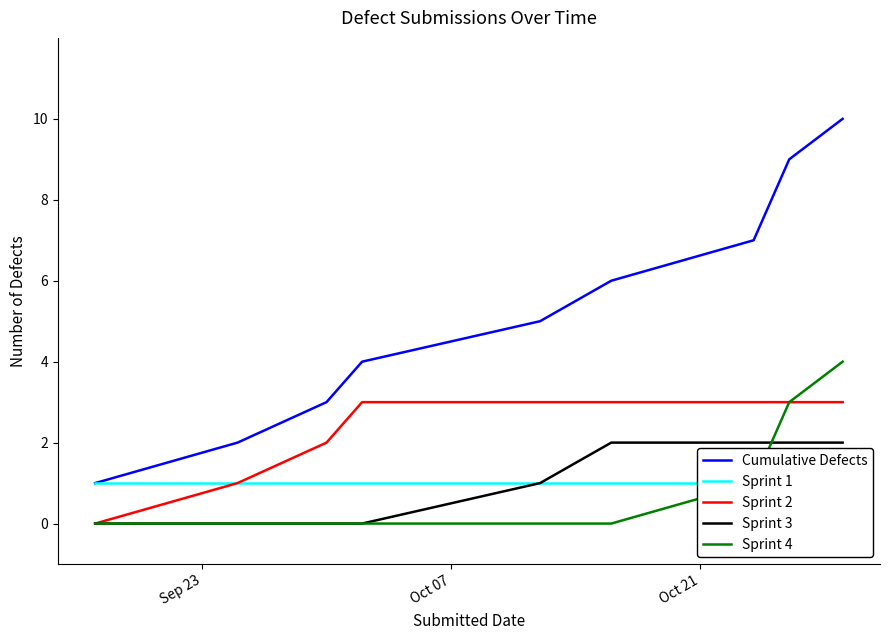

True or false: Sprint 2 and Cumulative Defects cross at least once.

False